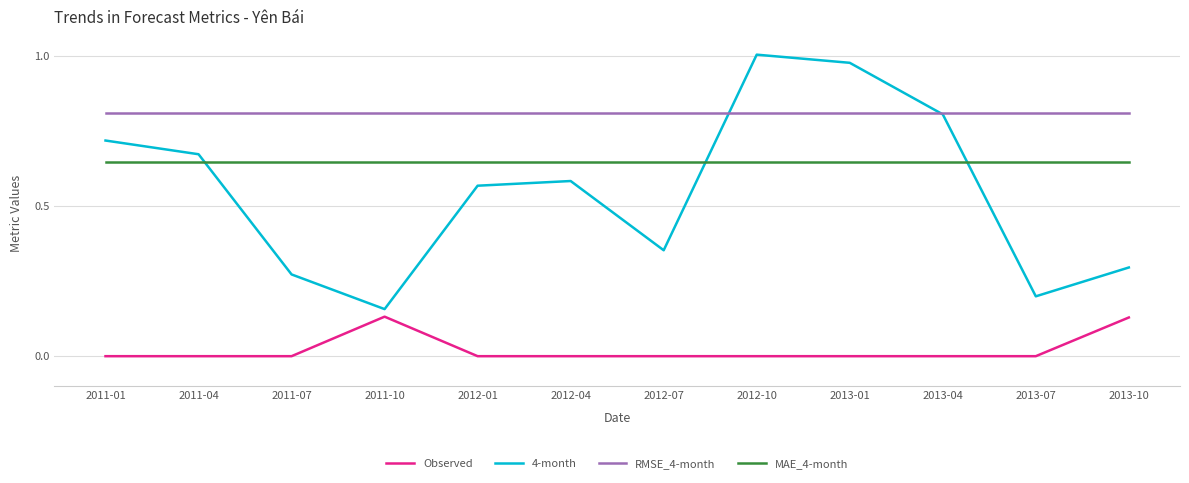

True or false: 4-month and Observed cross at least once.

False